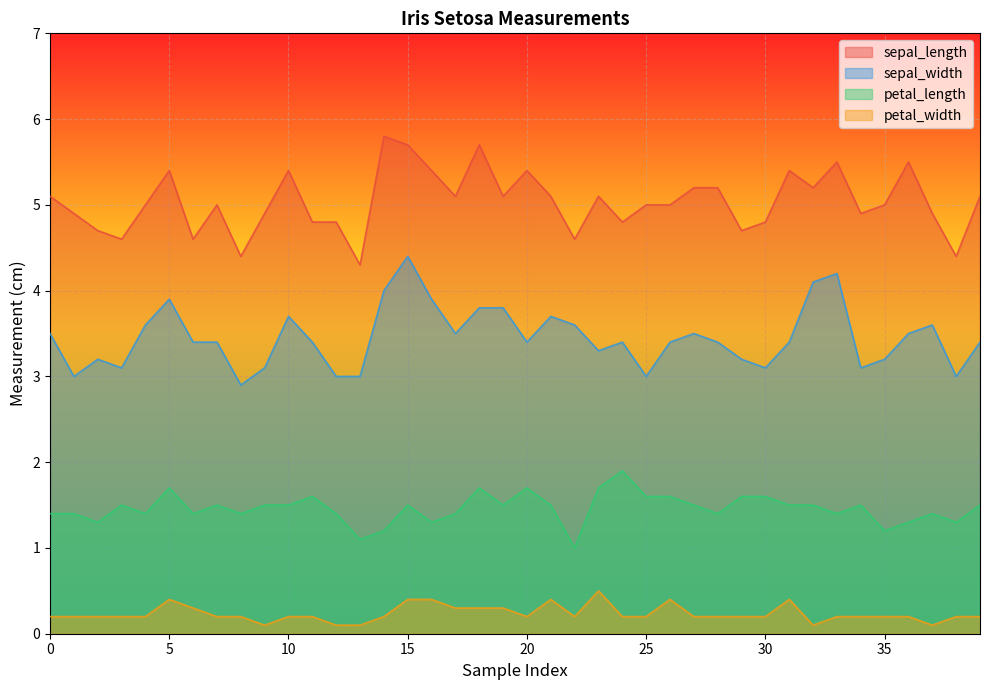

Reading left to right, extract all data points from this chart.

sepal_length: 5.1	4.9	4.7	4.6	5.0	5.4	4.6	5.0	4.4	4.9	5.4	4.8	4.8	4.3	5.8	5.7	5.4	5.1	5.7	5.1	5.4	5.1	4.6	5.1	4.8	5.0	5.0	5.2	5.2	4.7	4.8	5.4	5.2	5.5	4.9	5.0	5.5	4.9	4.4	5.1
sepal_width: 3.5	3.0	3.2	3.1	3.6	3.9	3.4	3.4	2.9	3.1	3.7	3.4	3.0	3.0	4.0	4.4	3.9	3.5	3.8	3.8	3.4	3.7	3.6	3.3	3.4	3.0	3.4	3.5	3.4	3.2	3.1	3.4	4.1	4.2	3.1	3.2	3.5	3.6	3.0	3.4
petal_length: 1.4	1.4	1.3	1.5	1.4	1.7	1.4	1.5	1.4	1.5	1.5	1.6	1.4	1.1	1.2	1.5	1.3	1.4	1.7	1.5	1.7	1.5	1.0	1.7	1.9	1.6	1.6	1.5	1.4	1.6	1.6	1.5	1.5	1.4	1.5	1.2	1.3	1.4	1.3	1.5
petal_width: 0.2	0.2	0.2	0.2	0.2	0.4	0.3	0.2	0.2	0.1	0.2	0.2	0.1	0.1	0.2	0.4	0.4	0.3	0.3	0.3	0.2	0.4	0.2	0.5	0.2	0.2	0.4	0.2	0.2	0.2	0.2	0.4	0.1	0.2	0.2	0.2	0.2	0.1	0.2	0.2